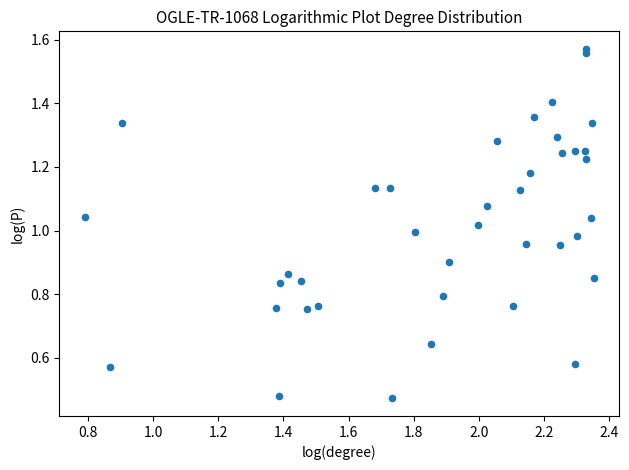

How many points are shown in the scatter plot?

39